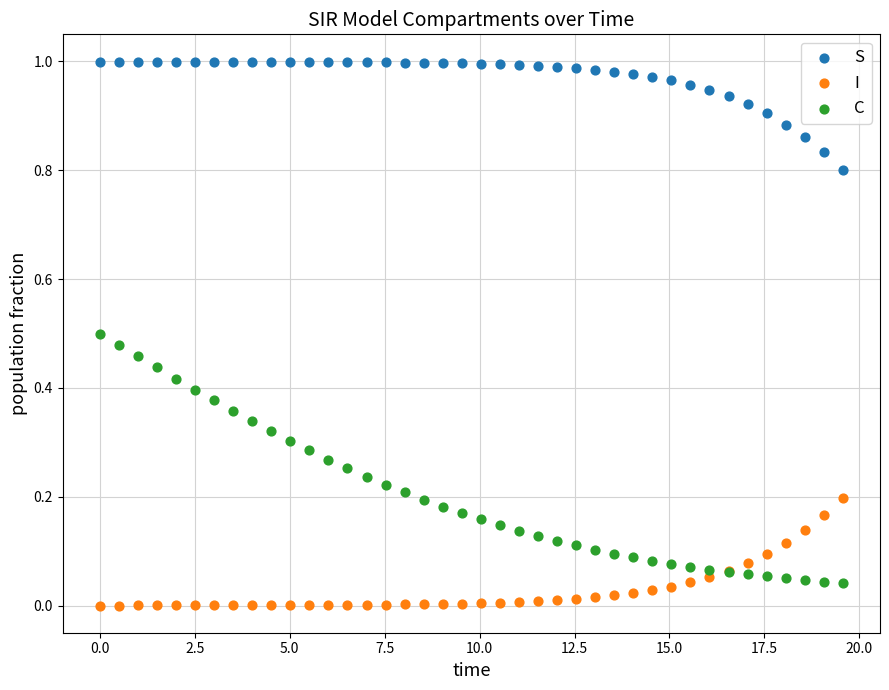

What is the X range (max minus min) for the scatter plot?

19.6